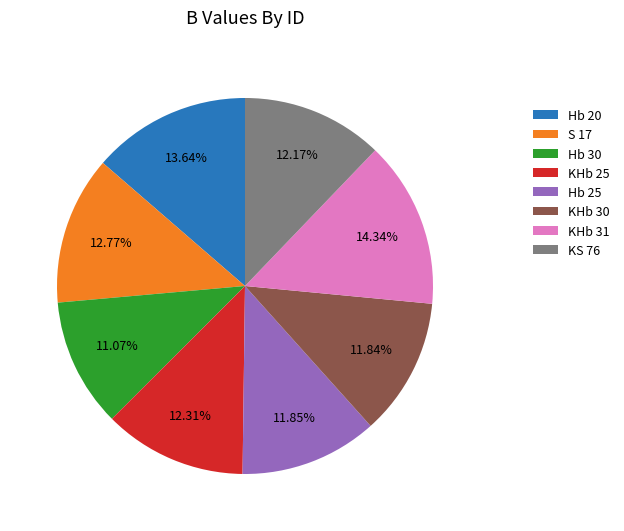

Is there any slice that represents more than half of the pie?

No